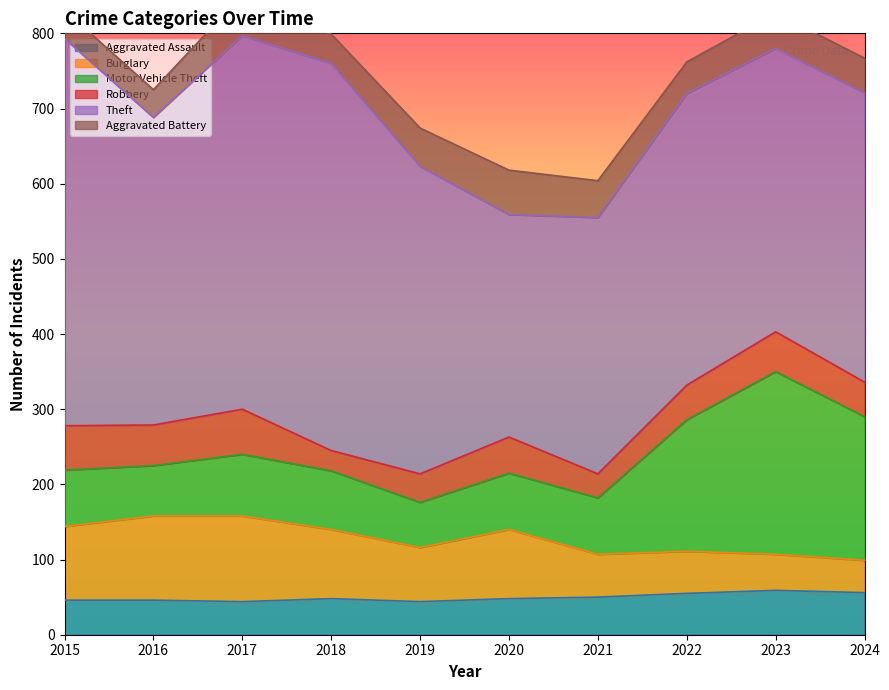

What are all the series names shown in the legend?

Aggravated Assault, Burglary, Motor Vehicle Theft, Robbery, Theft, Aggravated Battery